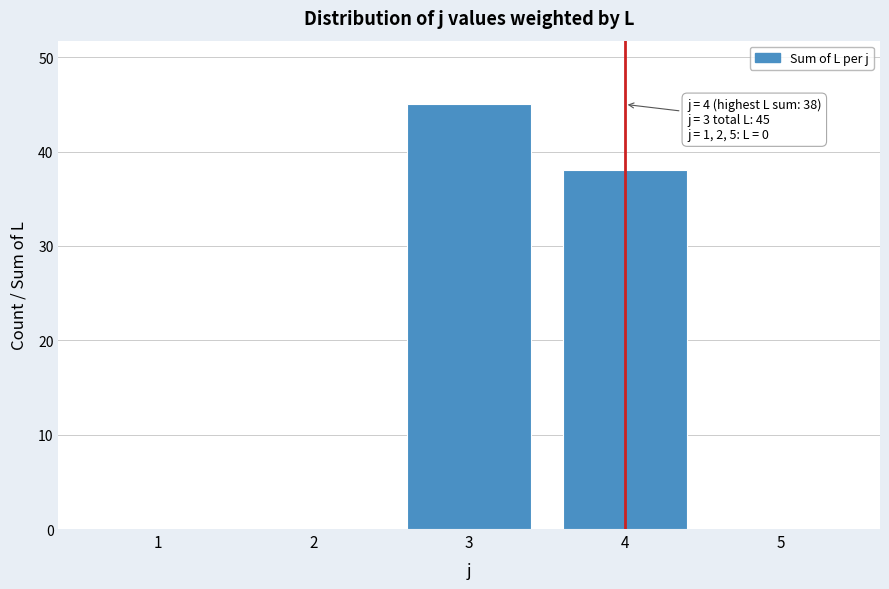

Reading left to right, what are all the values shown in this chart?

1=0	2=0	3=45	4=38	5=0